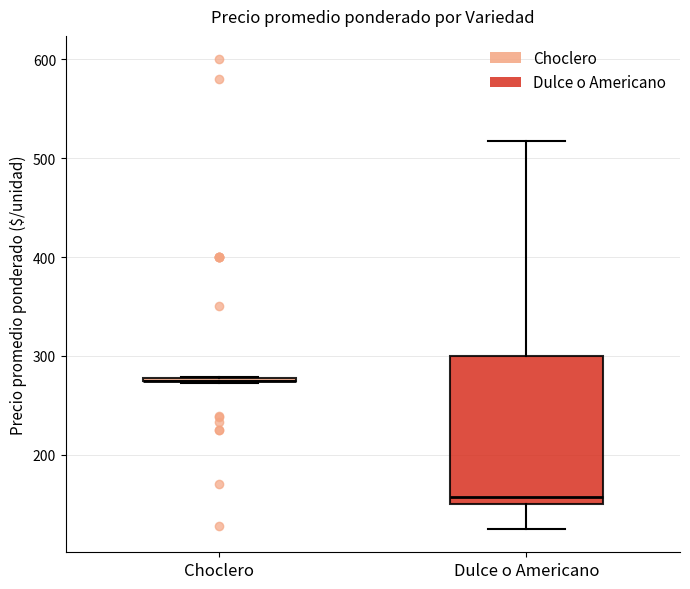

Reading left to right, transcribe this box plot: for each box, give where its median line is, the range the box spans, and where its two whiskers end, as read against the y-axis. The values are not printed on the chart, so give them approximately, as read against the axis.

Choclero: box collapsed to a line at 280, whiskers 270 to 280
Dulce o Americano: median 160, box 150 to 300, whiskers 130 to 520